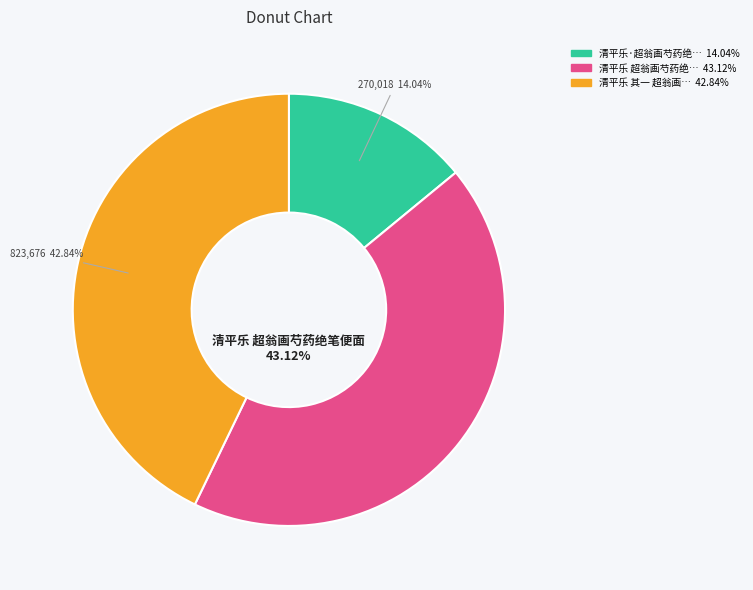

How many segments does this pie chart have?

3